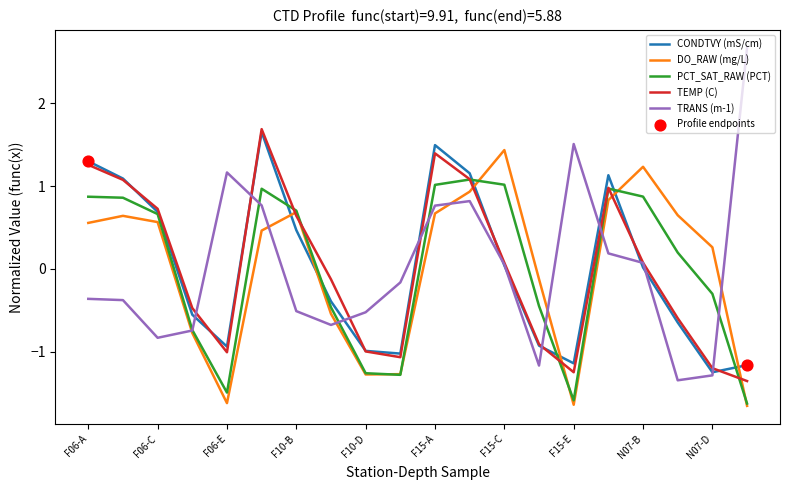

Which series has the largest range (max minus min)?

TRANS (m-1)